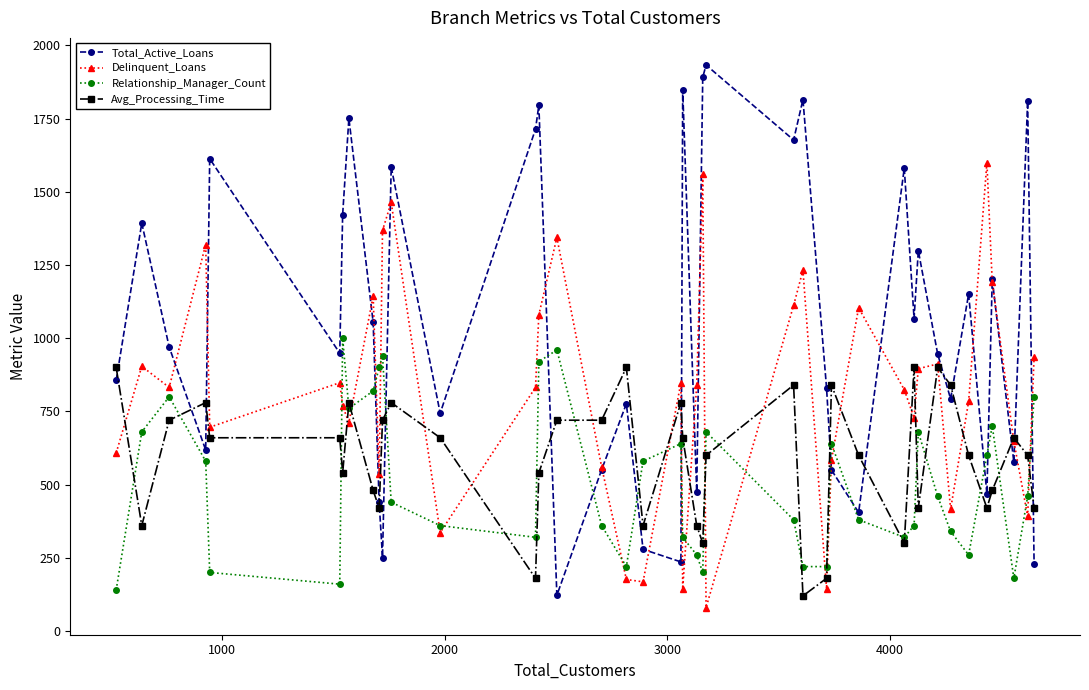

Which series has the largest range (max minus min)?

Total_Active_Loans